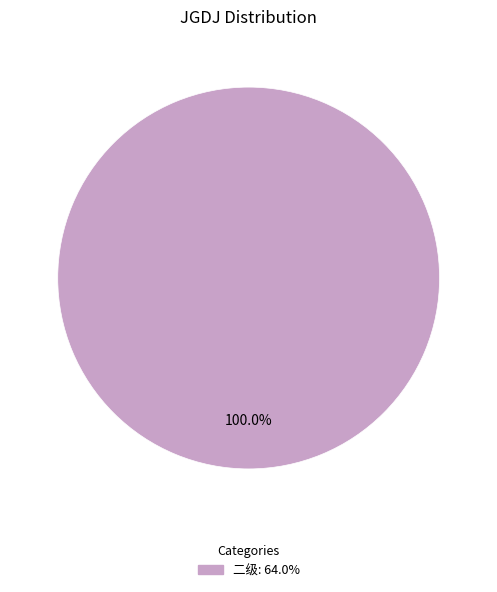

Is there any slice that represents more than half of the pie?

Yes